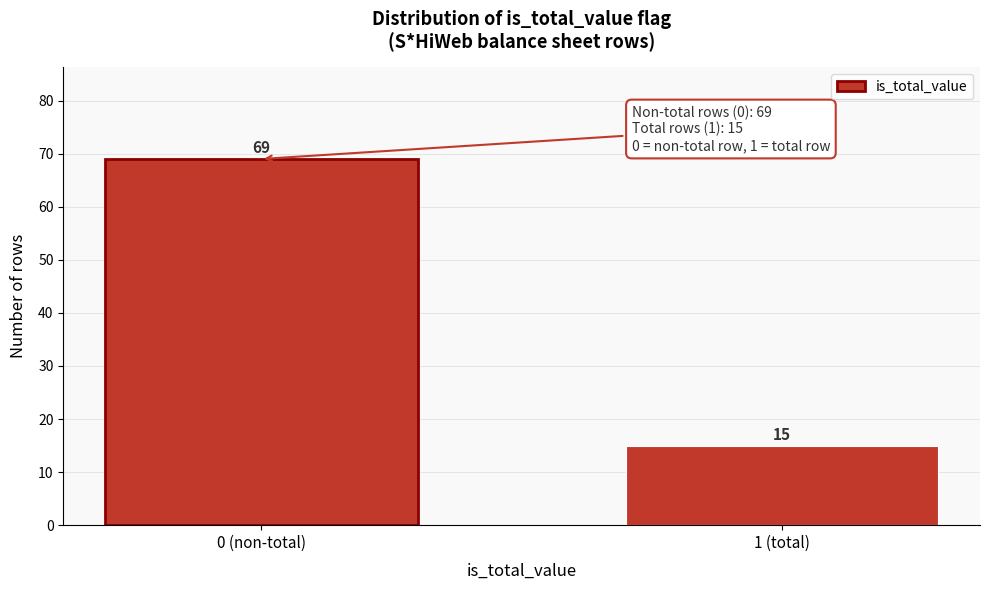

Reading left to right, what are all the values shown in this chart?

69	15